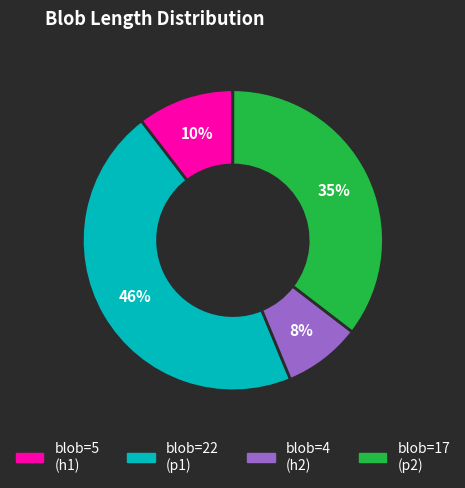

To the nearest percent, what is the average slice percentage?

25%